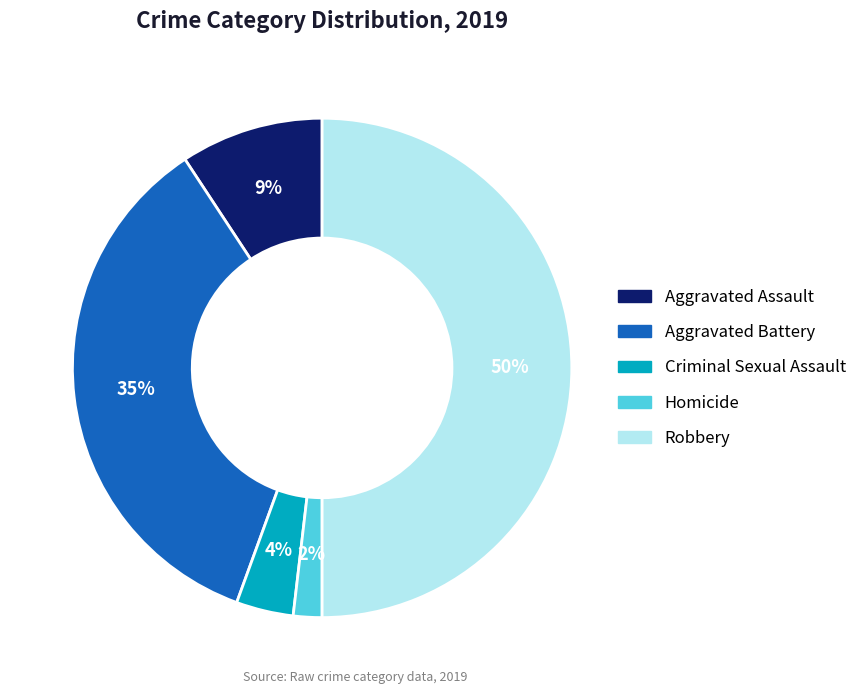

Which slice is the largest?

Robbery